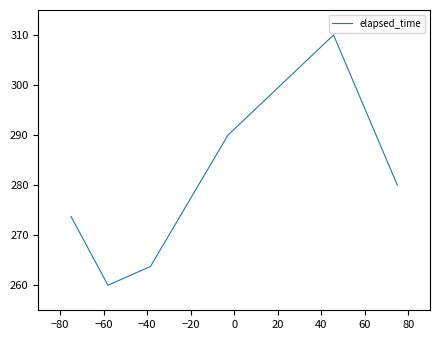

What is the minimum value shown in the chart?

260.0